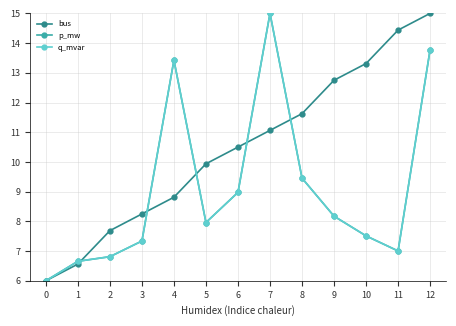

True or false: p_mw has a value of 21.8 at 11.

False